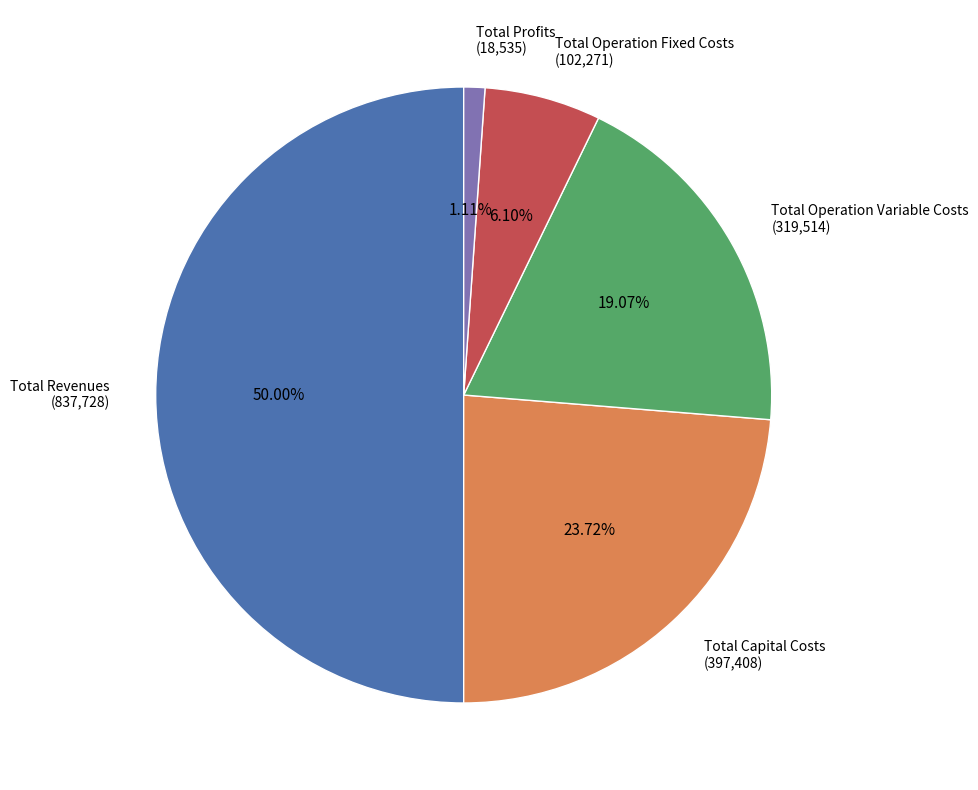

To the nearest percent, what is the difference between the largest and smallest slice percentages?

49%